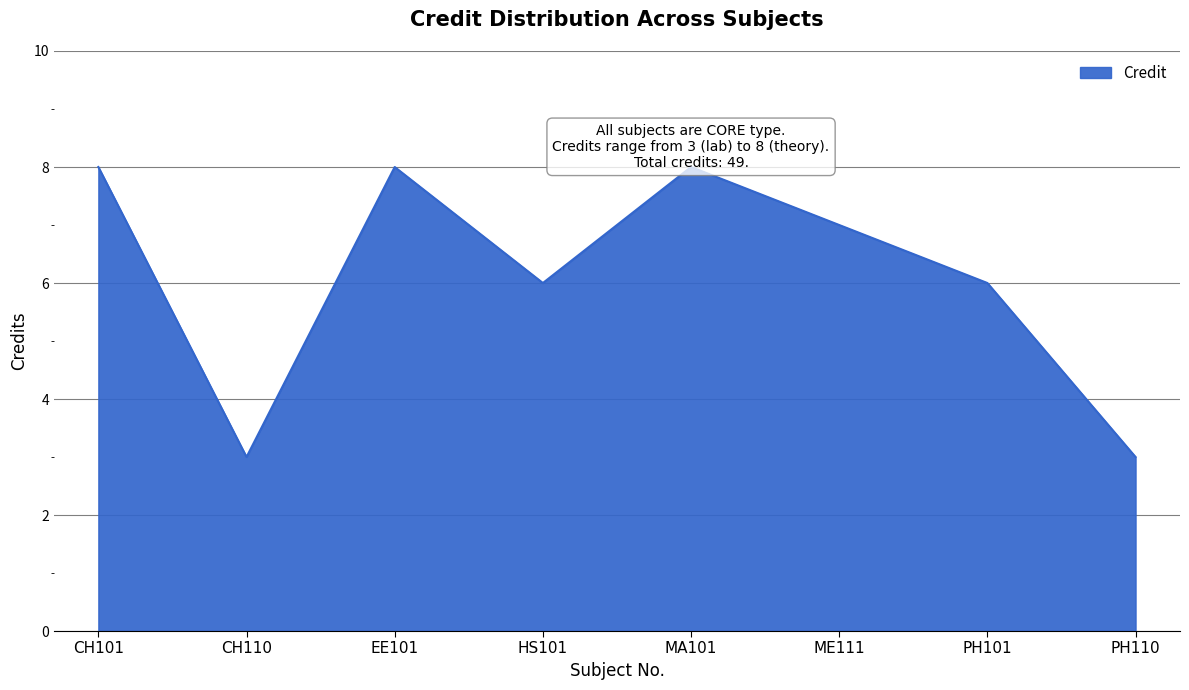

What position from the left is PH101?

7